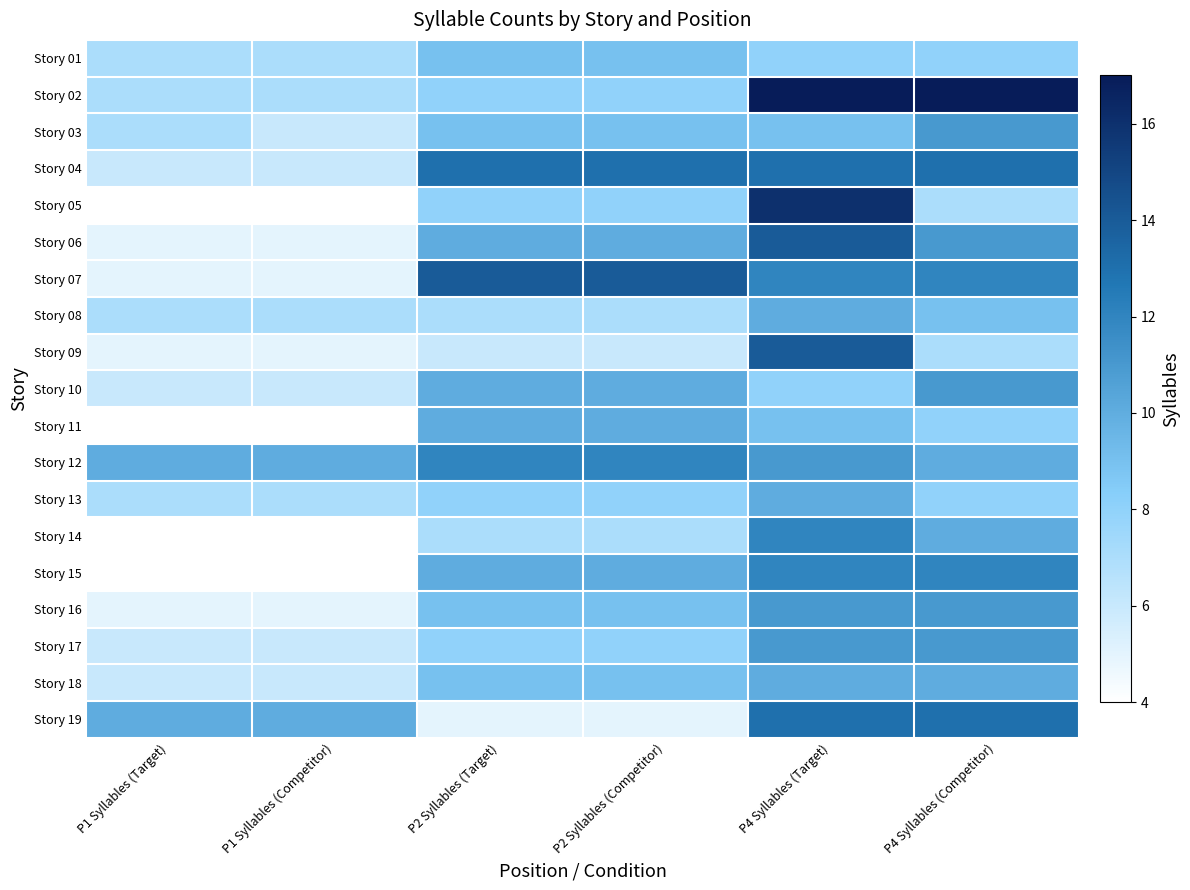

What is the minimum value shown in the chart?

4